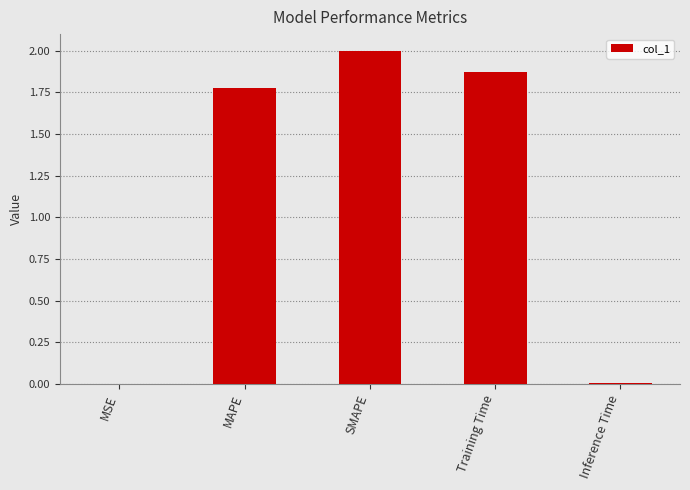

The chart shows a value of 0.0 at Inference Time. True or false?

True